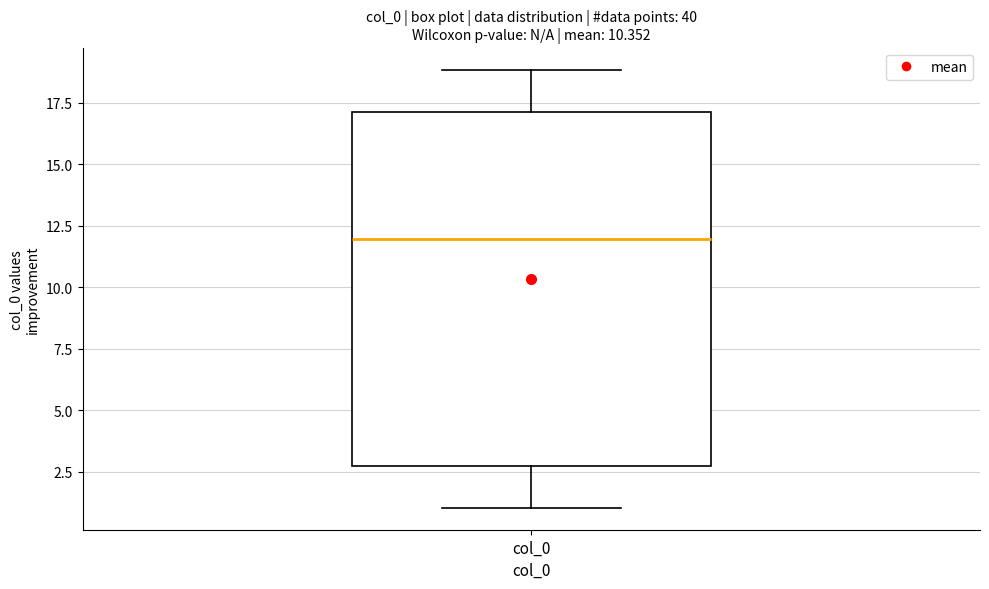

Transcribe this box plot: give where the median line is, the range the box spans, and where the two whiskers end, as read against the y-axis. The values are not printed on the chart, so give them approximately, as read against the axis.

median 12.0, box 2.5 to 17.0, whiskers 1.0 to 19.0